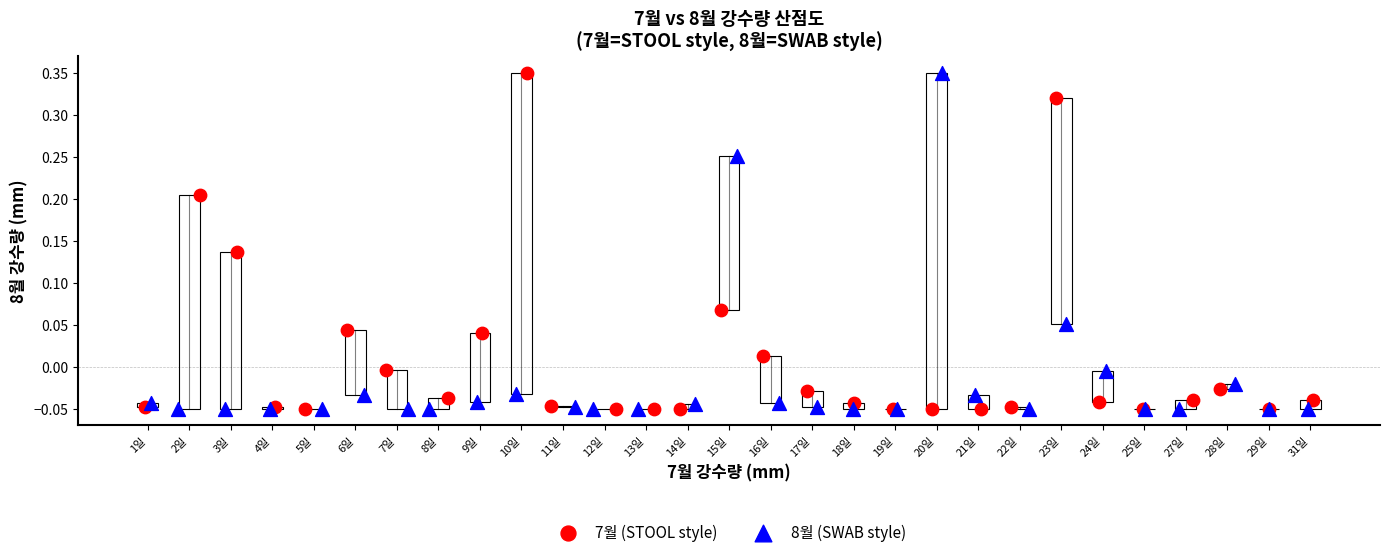

What are all the series names shown in the legend?

7월 (STOOL style), 8월 (SWAB style)